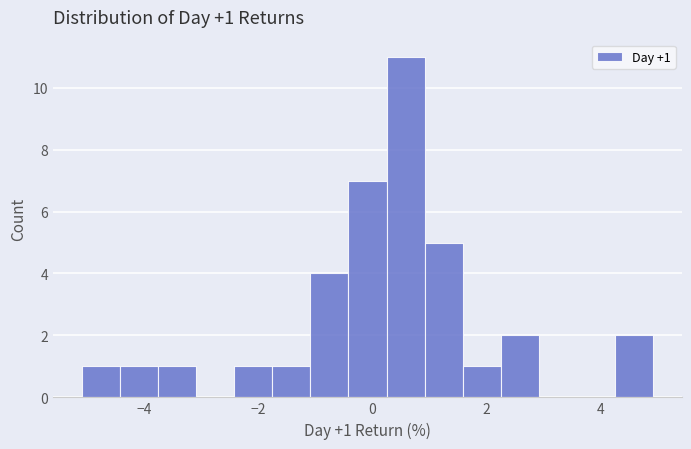

Read against the x-axis, roughly where is the centre of the tallest bar?

0.6